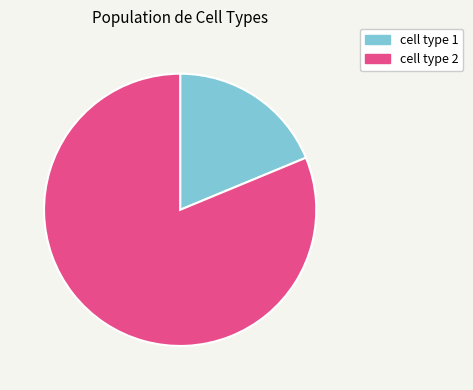

Is the sum of cell type 1 and cell type 2 greater than half?

Yes